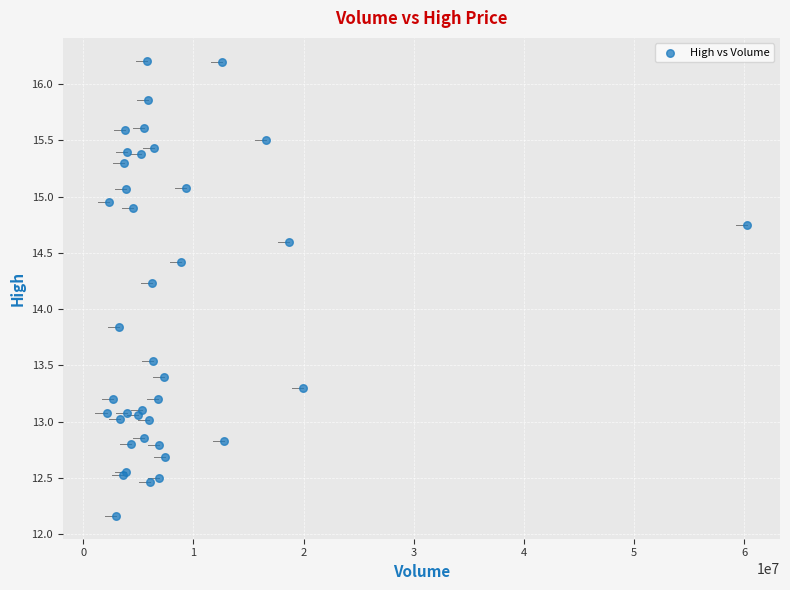

What Y value in the scatter plot is closest to 14?

13.8